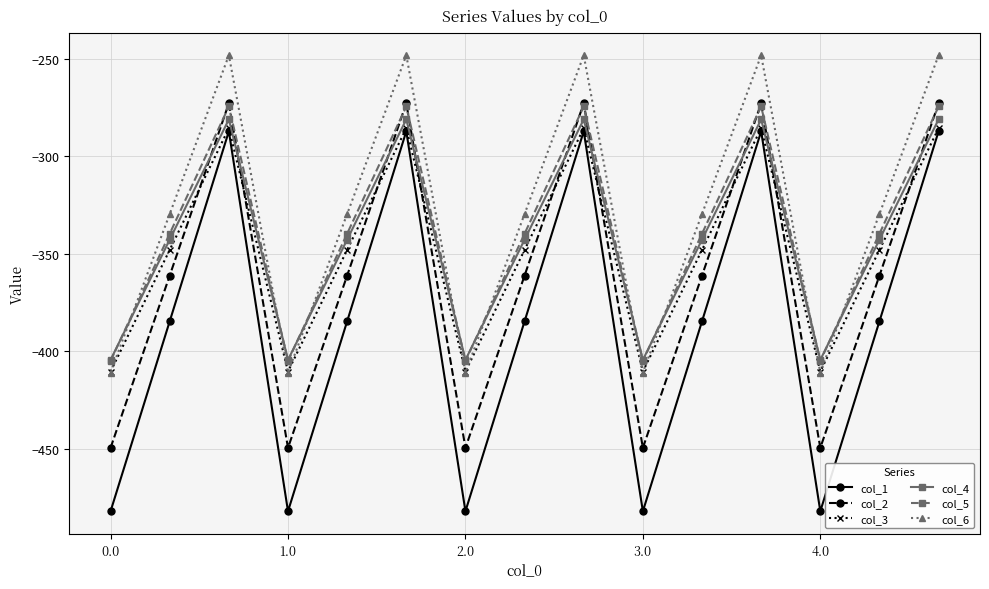

What is the value of the col_2 point at the 14th from the left?

-361.1